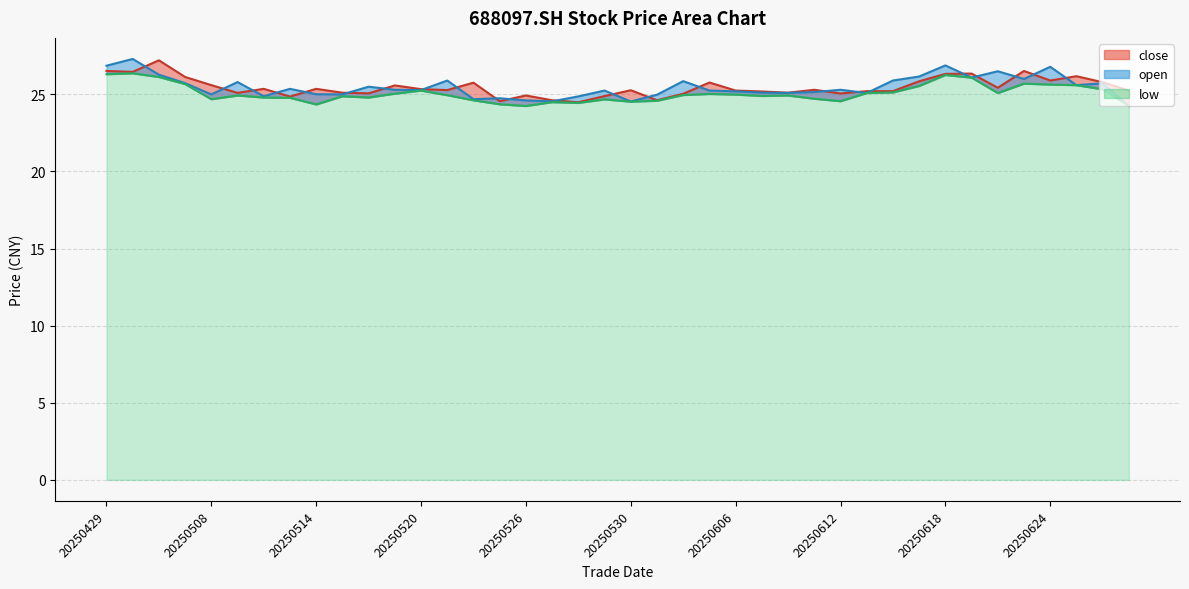

How many times do close and open cross each other?

23